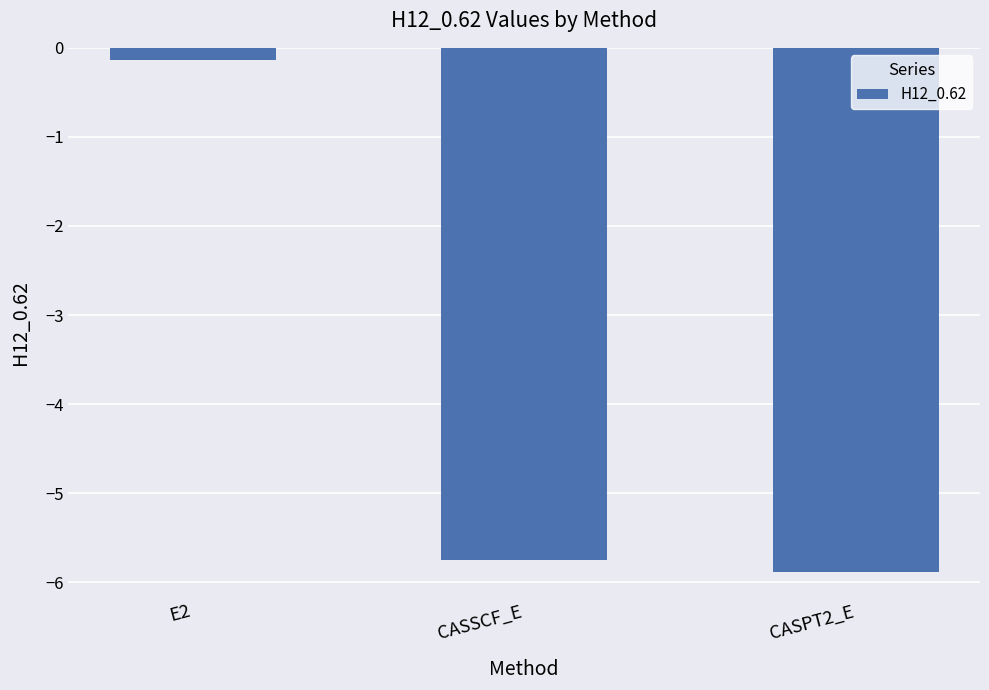

Reading left to right, extract all data points from this chart.

E2=-0.1	CASSCF_E=-5.7	CASPT2_E=-5.9